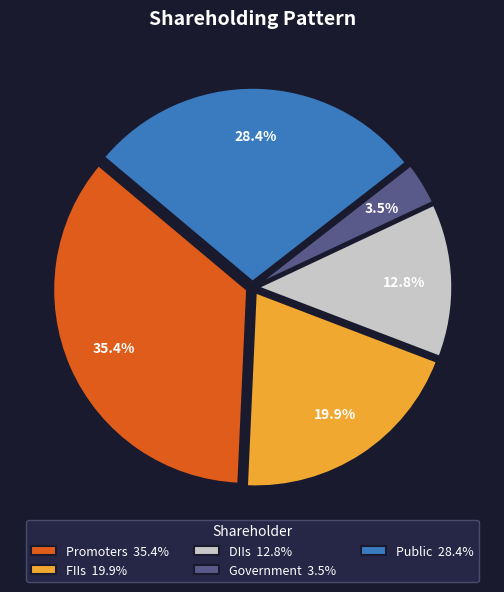

To the nearest percent, what is the combined percentage of Promoters and Public?

64%